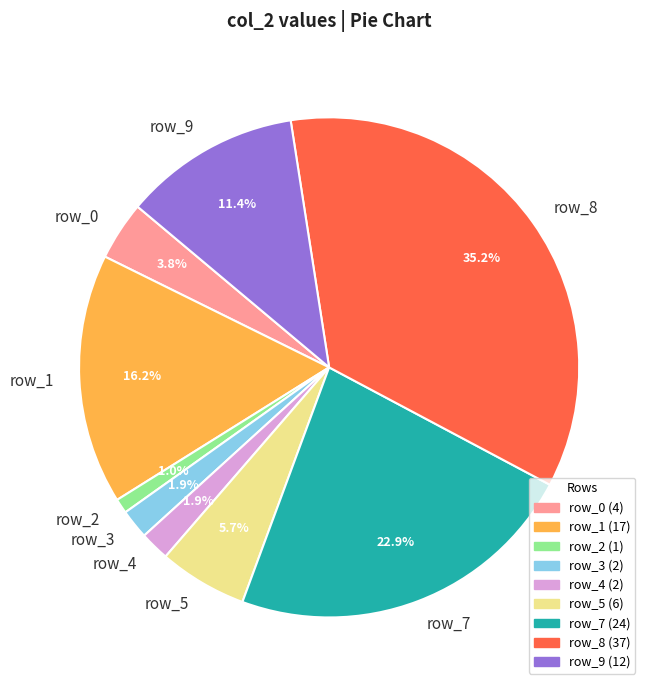

How many segments does this pie chart have?

9